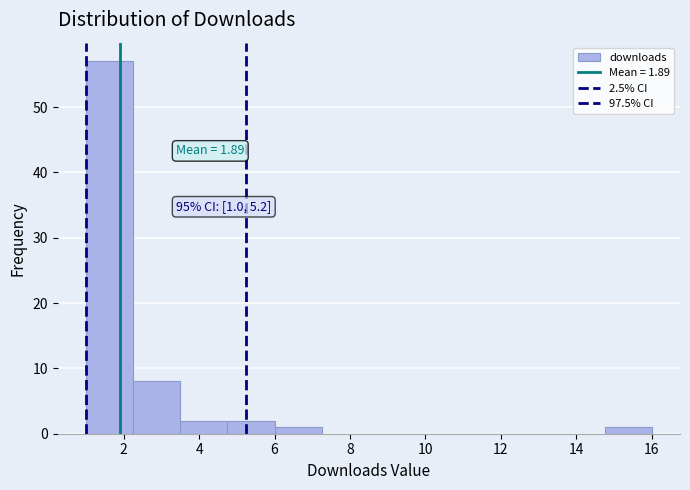

Over which range of the x-axis is the bar tallest?

1.00 to 2.25